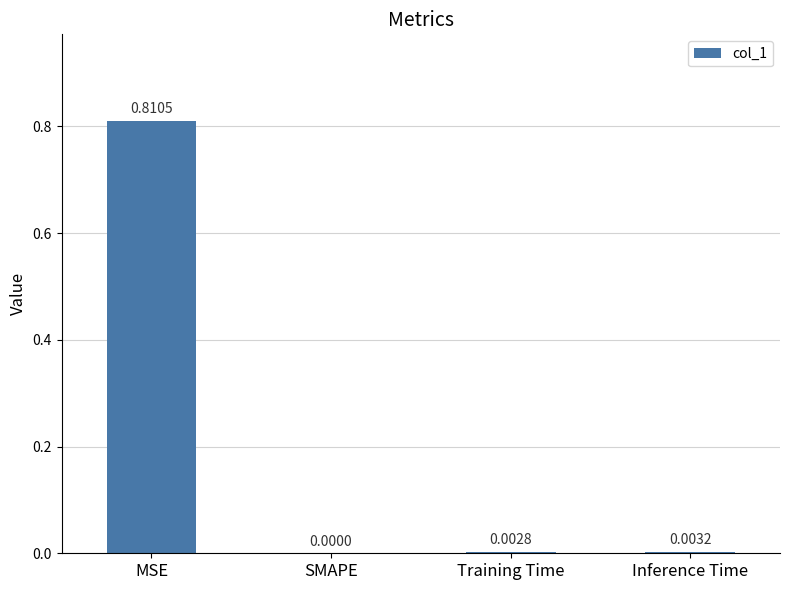

What is the change in value from MSE to SMAPE?

-0.8